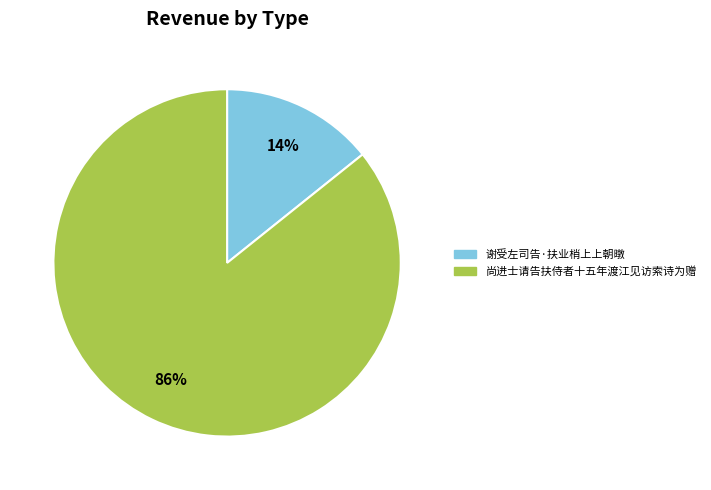

To the nearest percent, what percentage of the pie is 谢受左司告·扶业梢上上朝暾?

14%